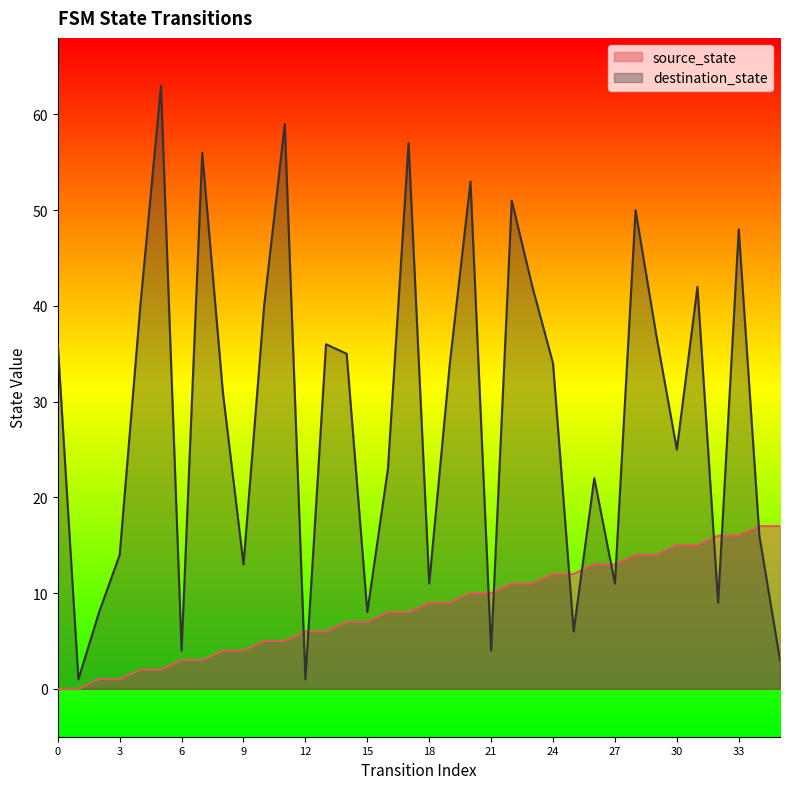

Is it true that destination_state equals 8 at 2?

True